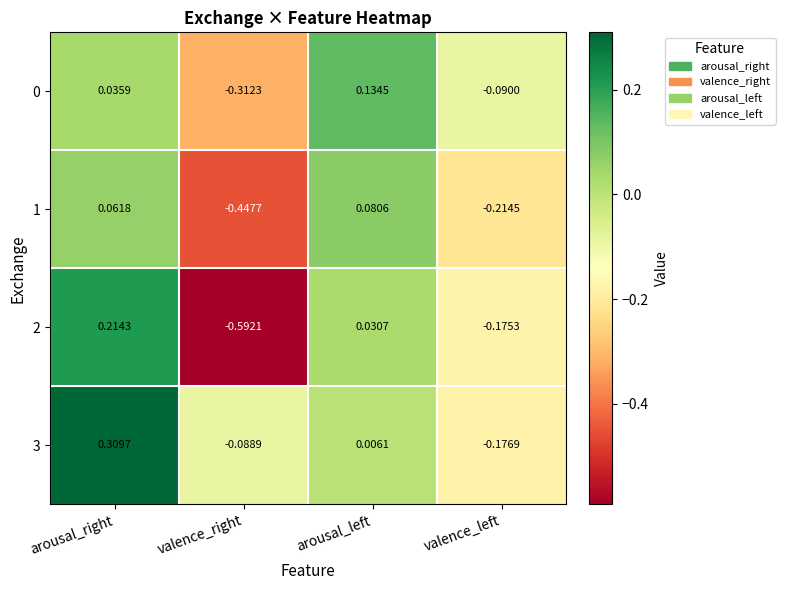

At which category is the sum across all series the highest?

arousal_right